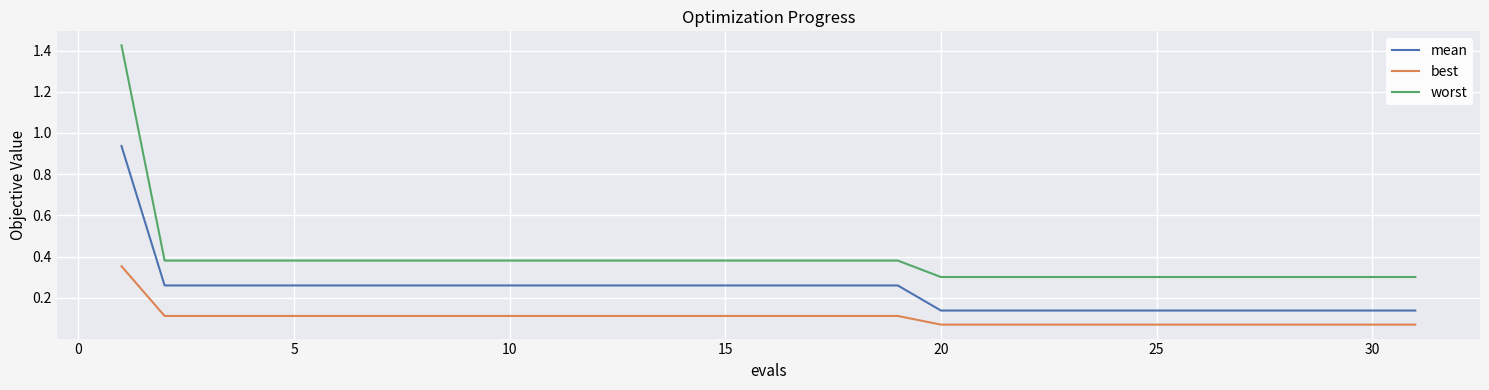

True or false: worst and mean cross at least once.

False